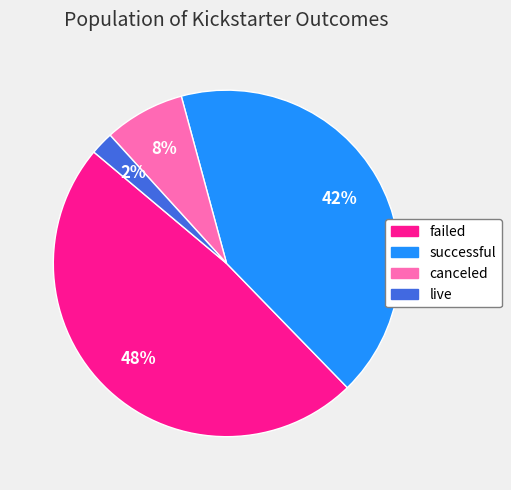

What percentage is the successful slice, to the nearest percent?

42%